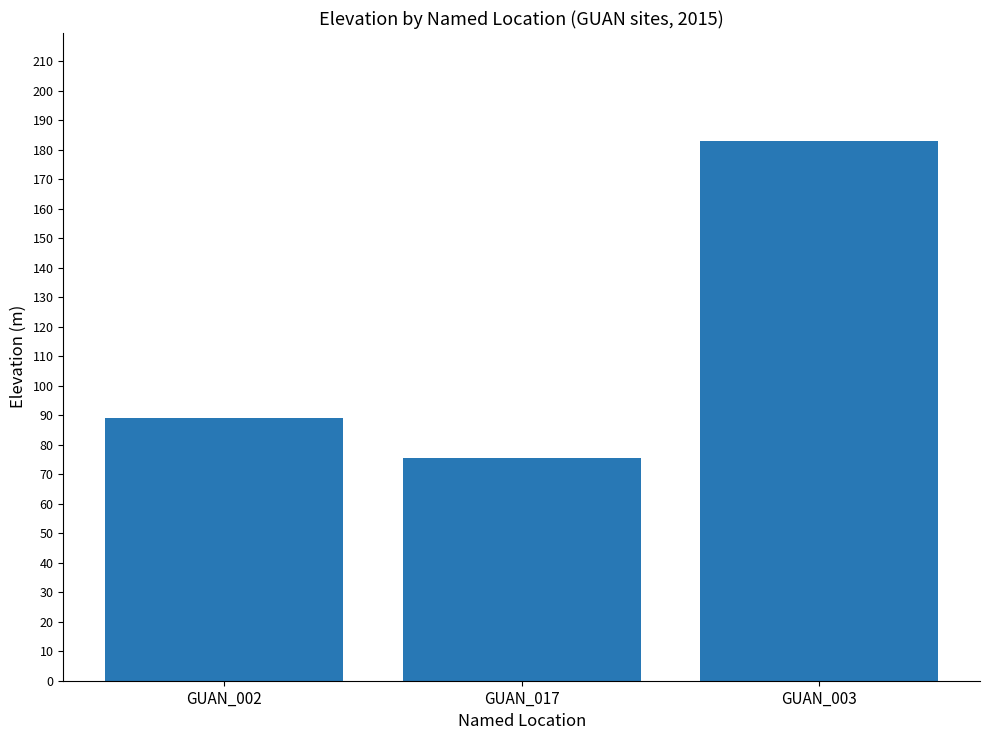

How many bars are there in total?

3